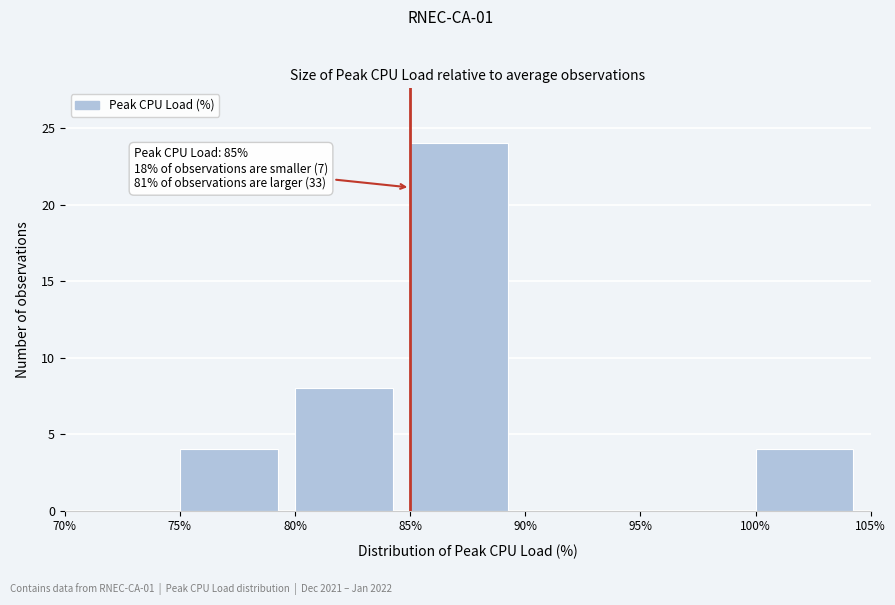

Over which range of the x-axis is the bar tallest?

85% to 90%